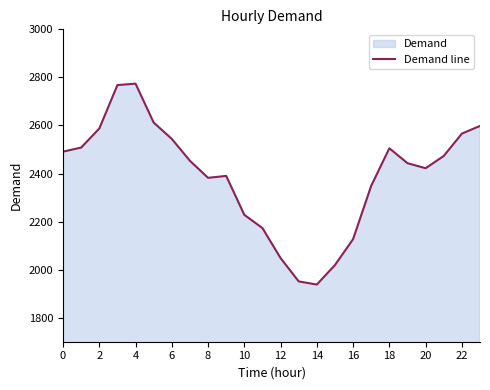

What is the maximum value shown in the chart?

2774